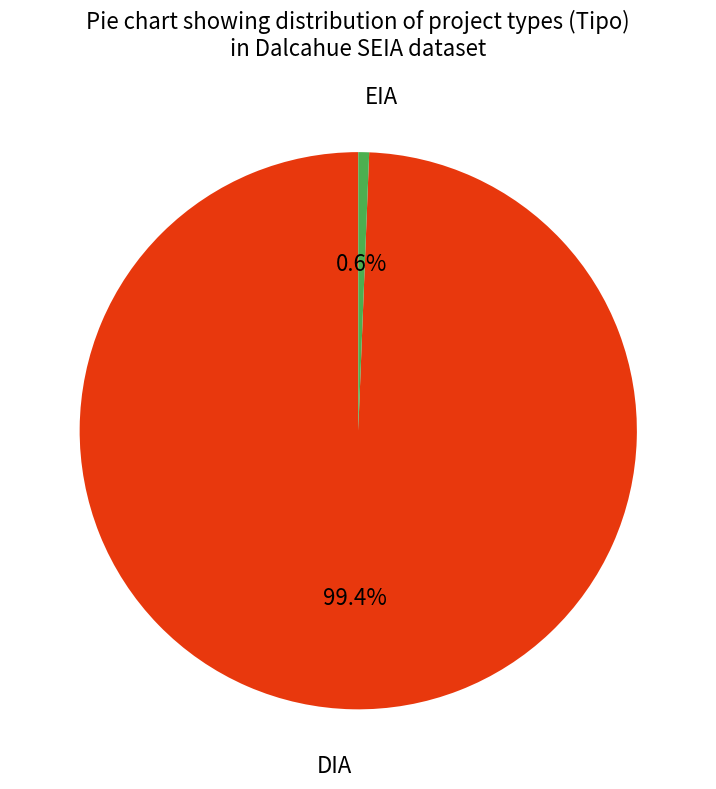

Rank the categories by value from highest to lowest.

DIA, EIA